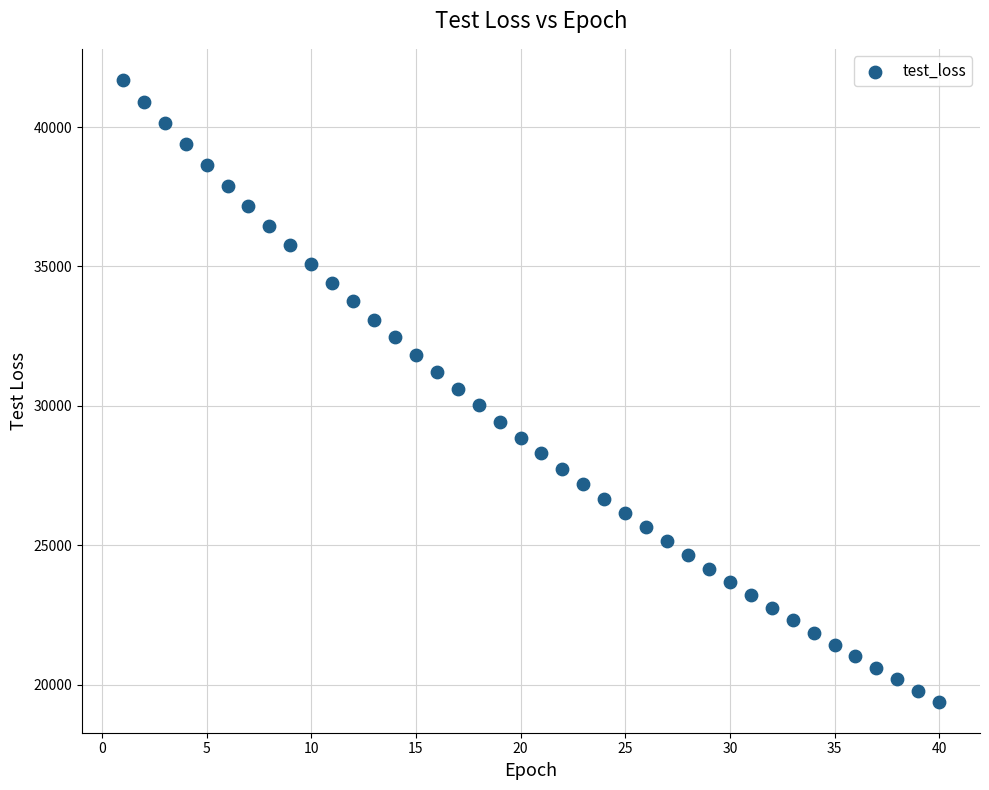

What is the range of Y values (max minus min)?

22298.9